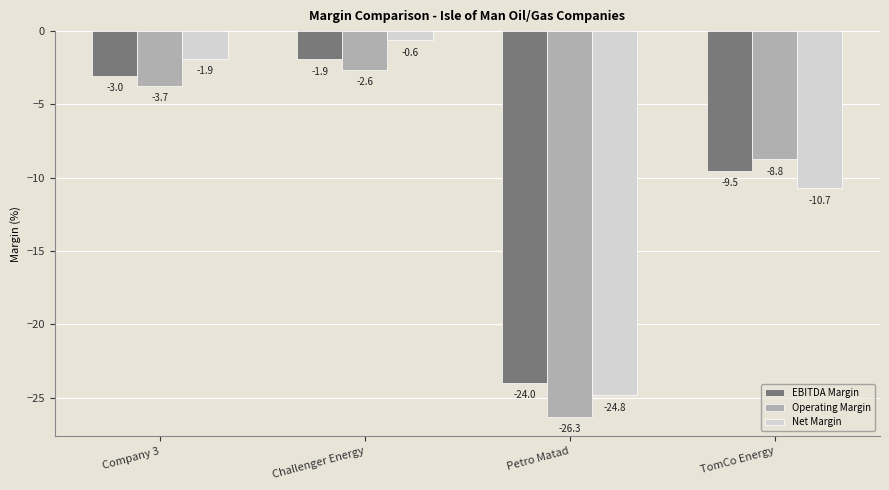

What is the average value of the EBITDA Margin series?

-9.6